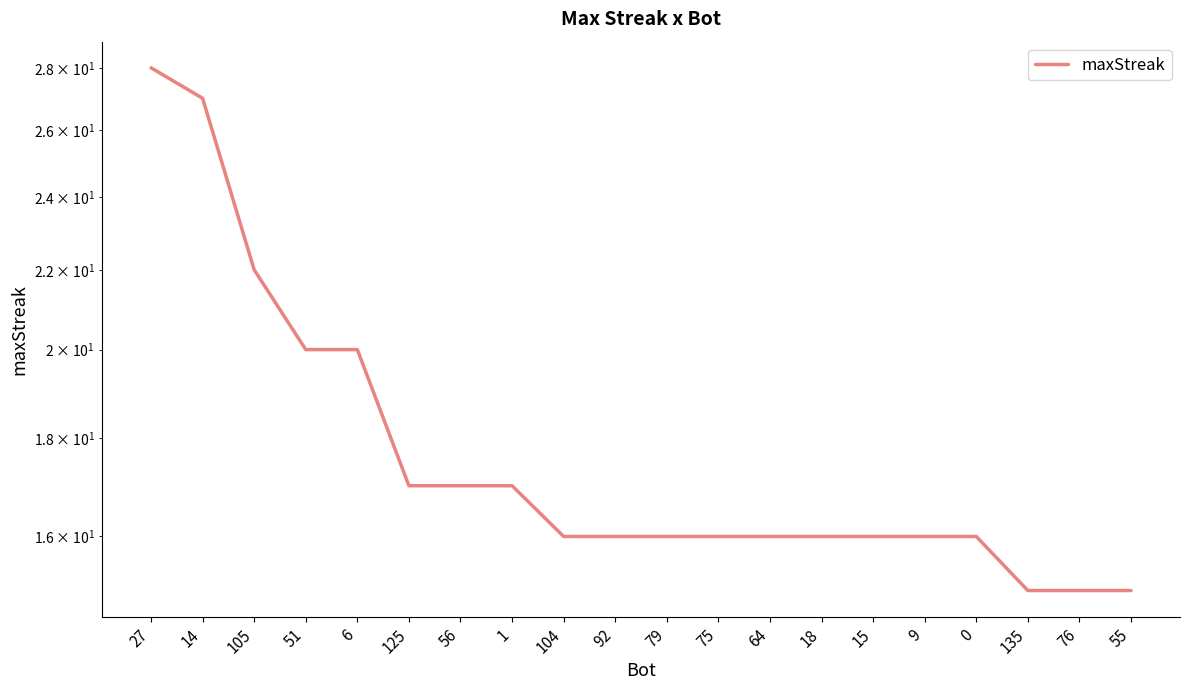

Which category has the lowest value across all series?

135